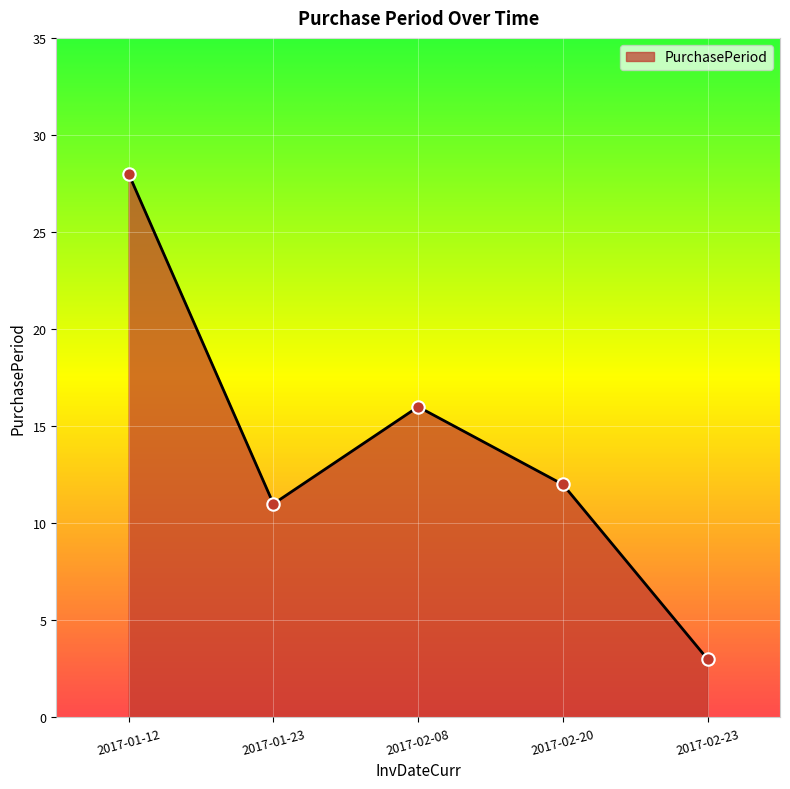

What is the change in value from 2017-01-23 to 2017-02-08?

+5